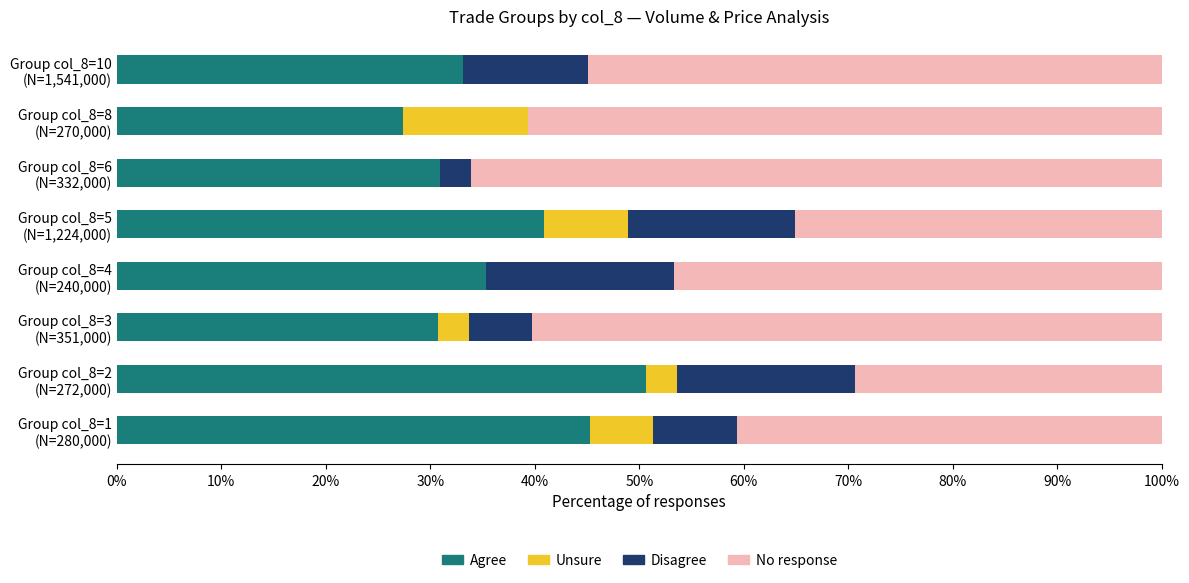

What is the maximum value for Agree?

50.6